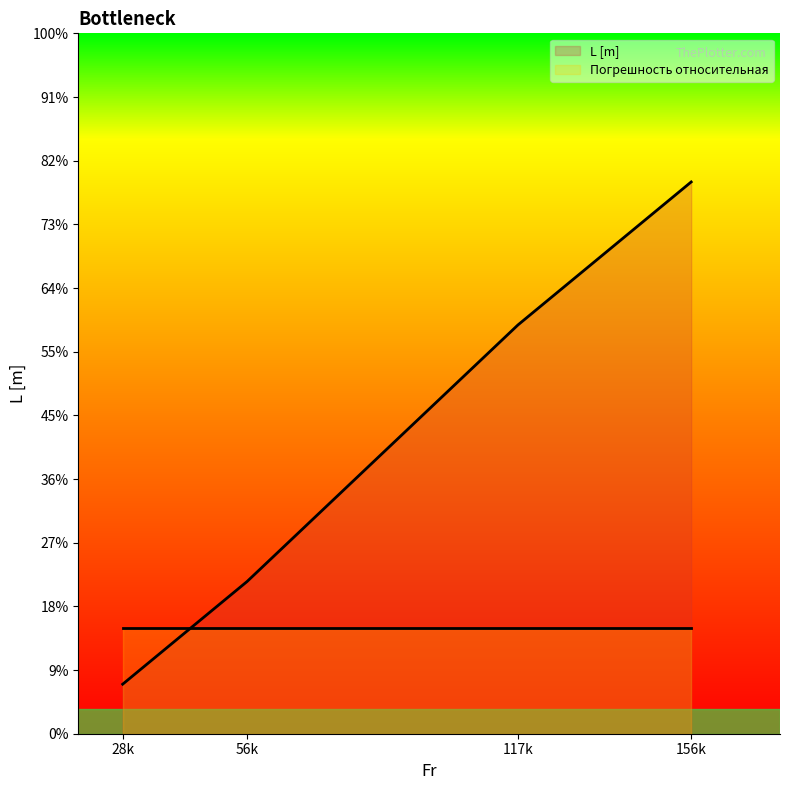

Does the chart display data point markers on the line(s)?

No